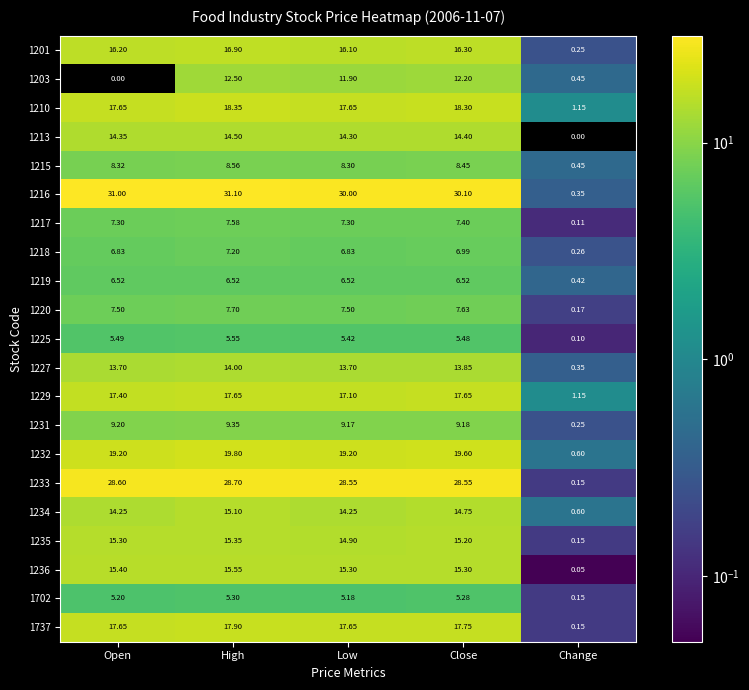

How many data points does each series have?

5